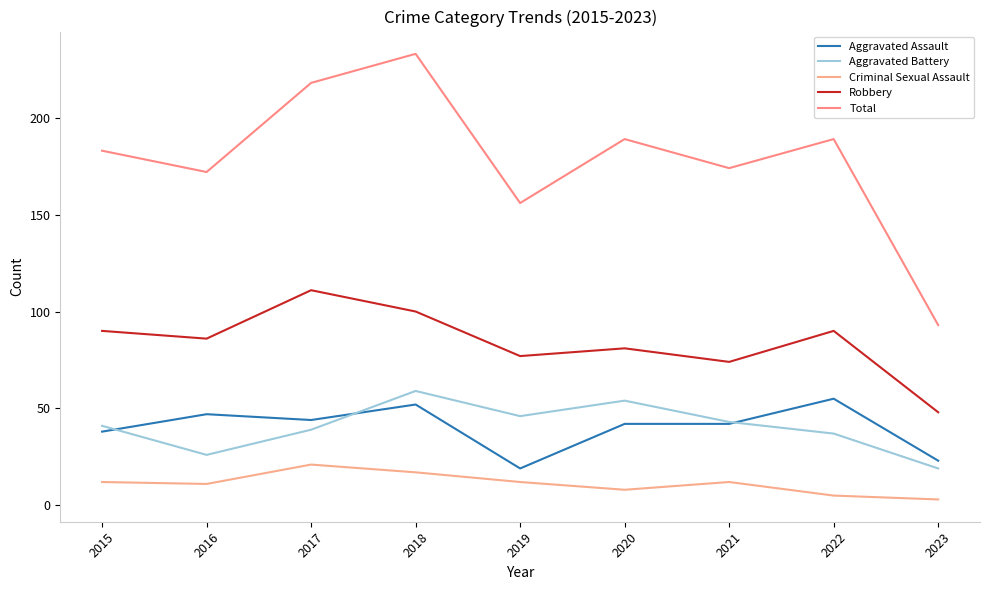

True or false: Criminal Sexual Assault and Aggravated Battery cross at least once.

False